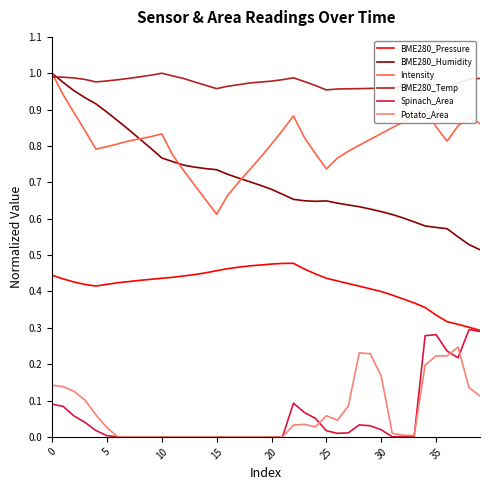

Does the chart display data point markers on the line(s)?

No